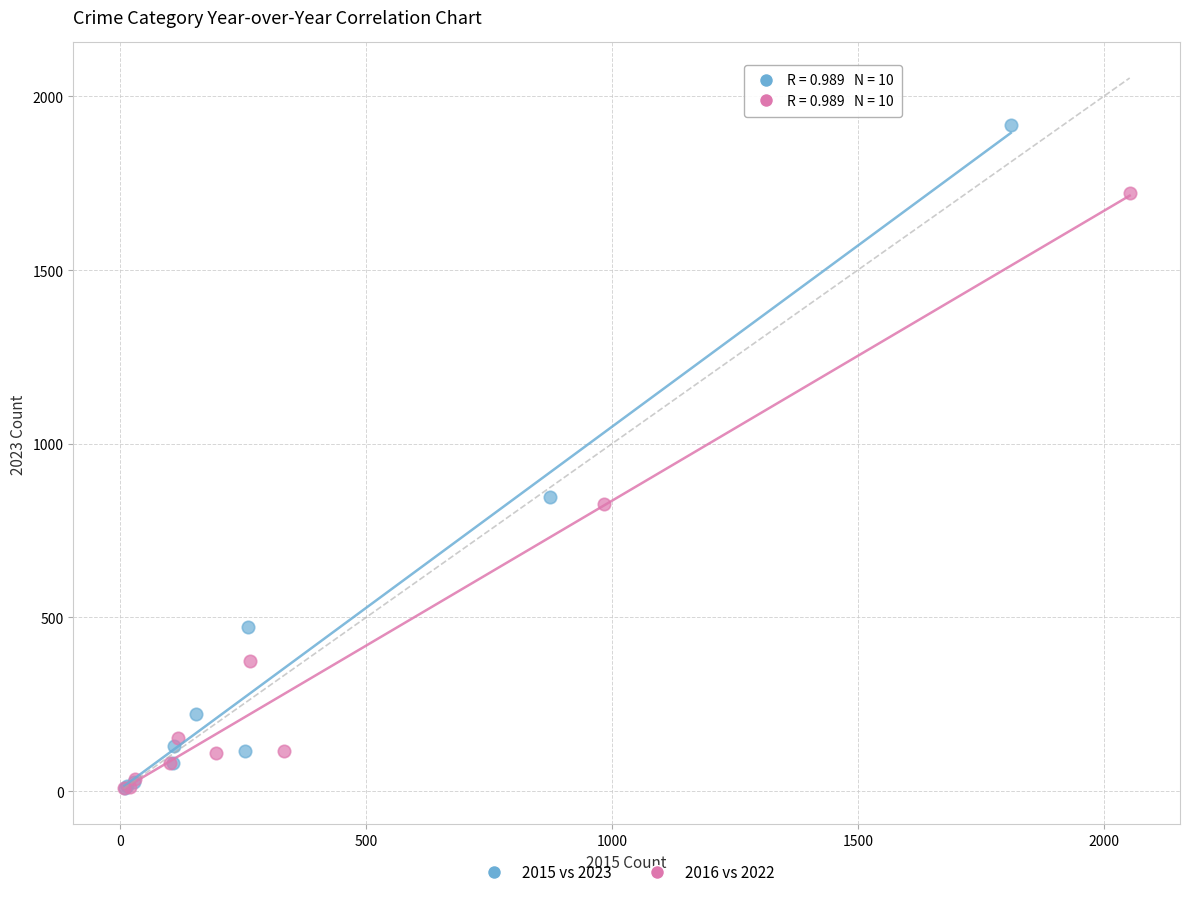

Which series contains the highest Y value?

2015 vs 2023